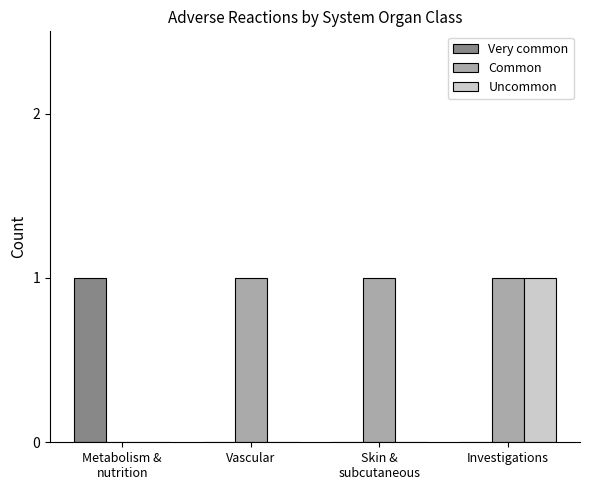

The value of Very common at Investigations is 0. True or false?

True